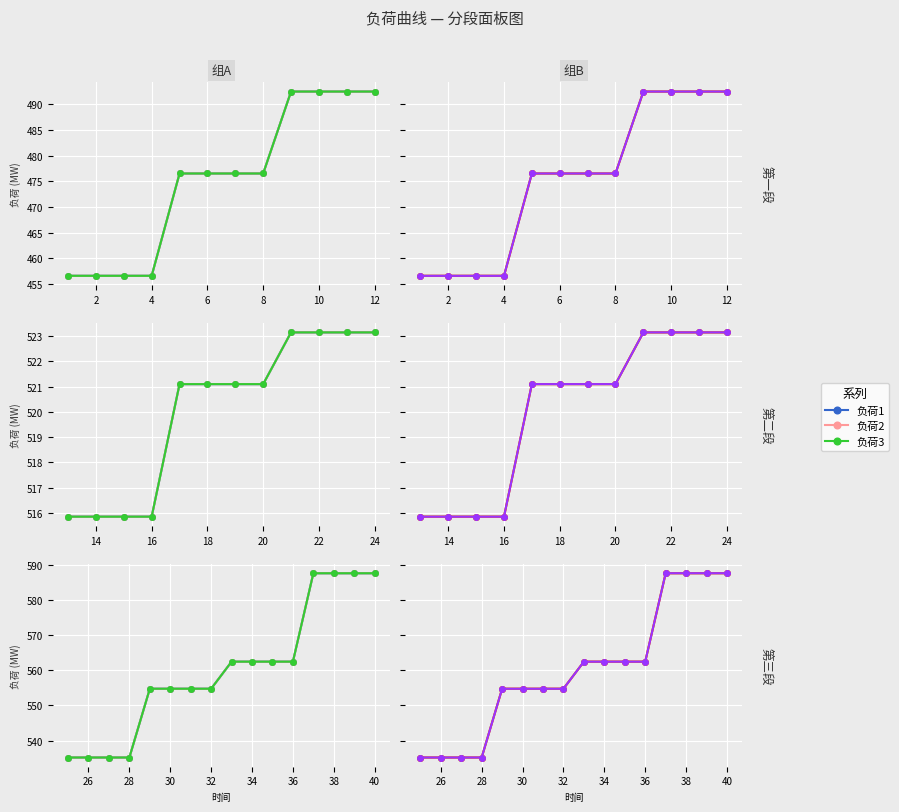

What are all the series names shown in the legend?

负荷1, 负荷2, 负荷3, 负荷4, 负荷5, 负荷6